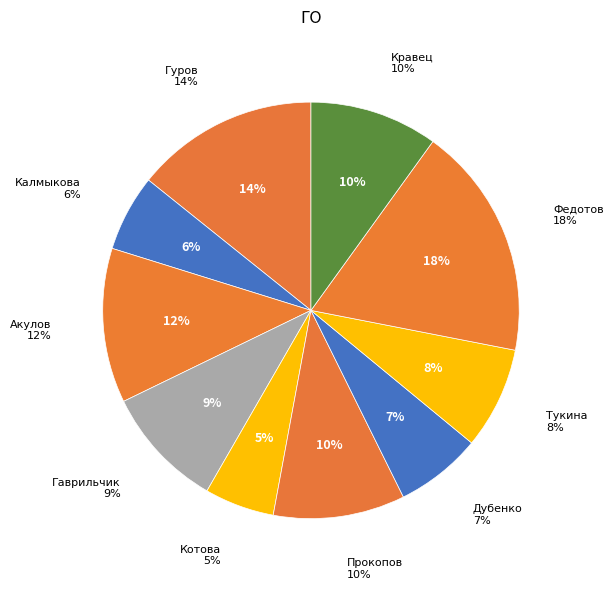

Combined, what portion of the pie is Гуров Алексей and Акулов Дмитрий?

26.2%